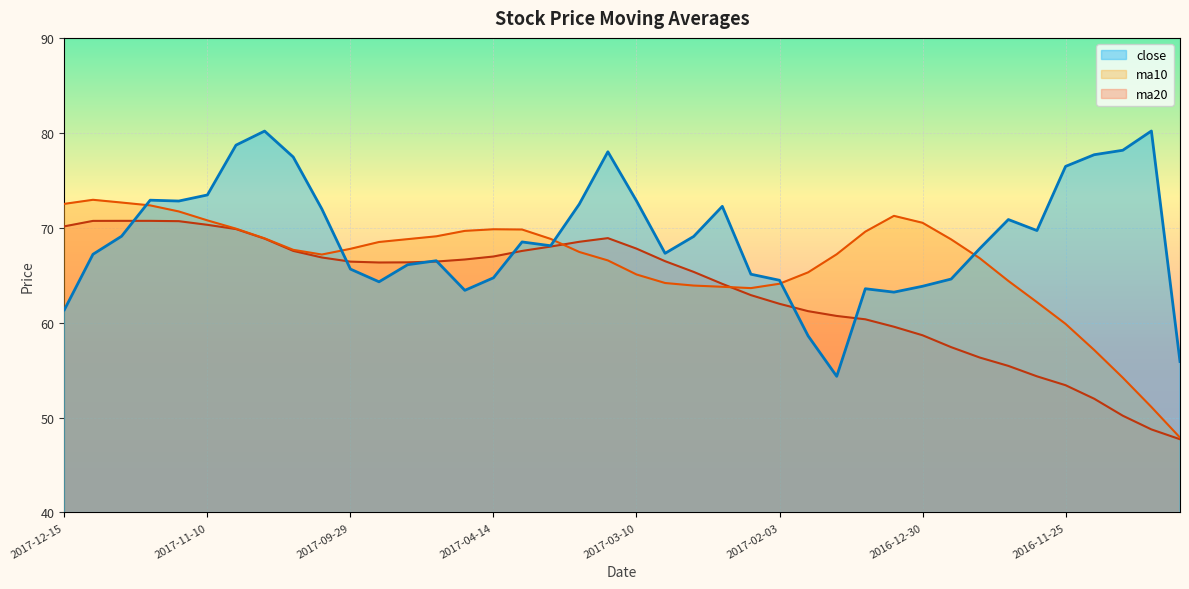

How many lines are shown in the chart?

3